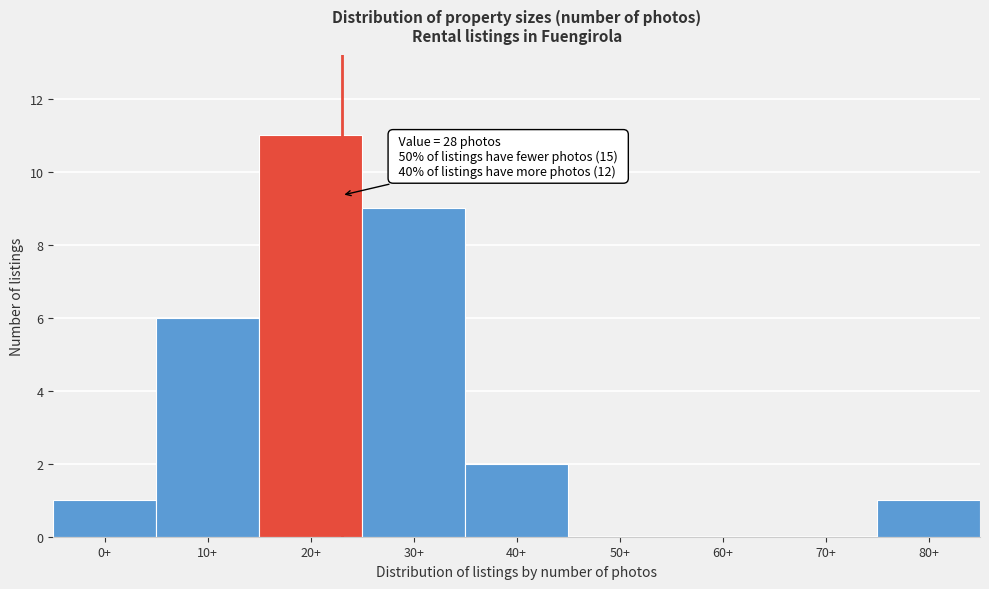

Reading left to right, list all the values displayed in this chart.

0+=1	10+=6	20+=11	30+=9	40+=2	50+=0	60+=0	70+=0	80+=1